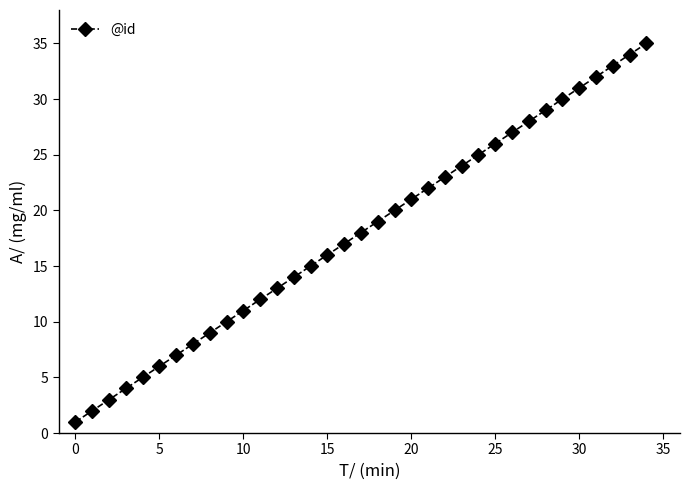

What is the maximum value shown in the chart?

35